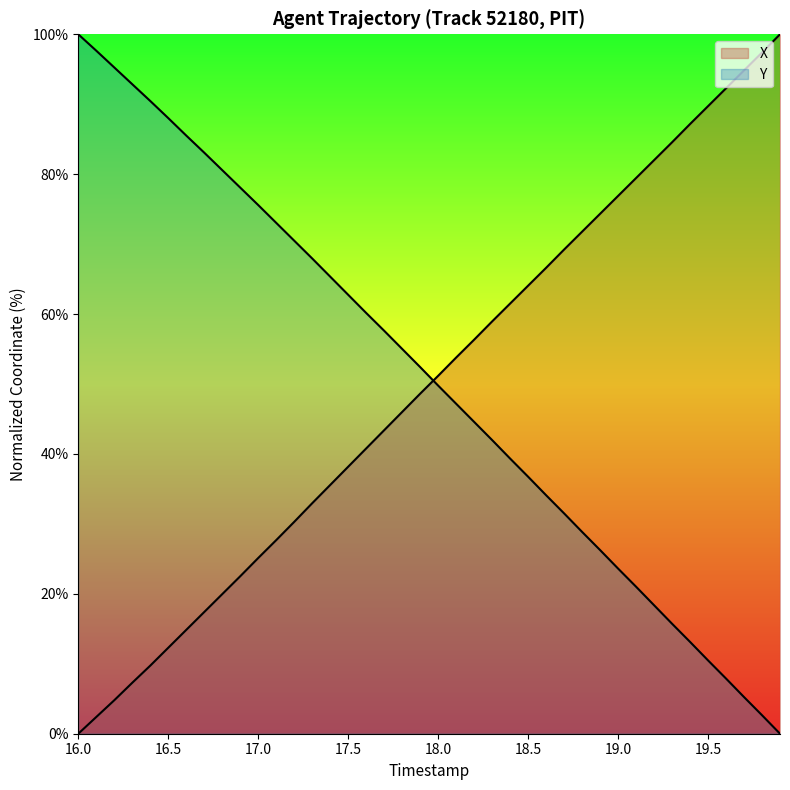

Where is X nearest to the value 50?

18.0